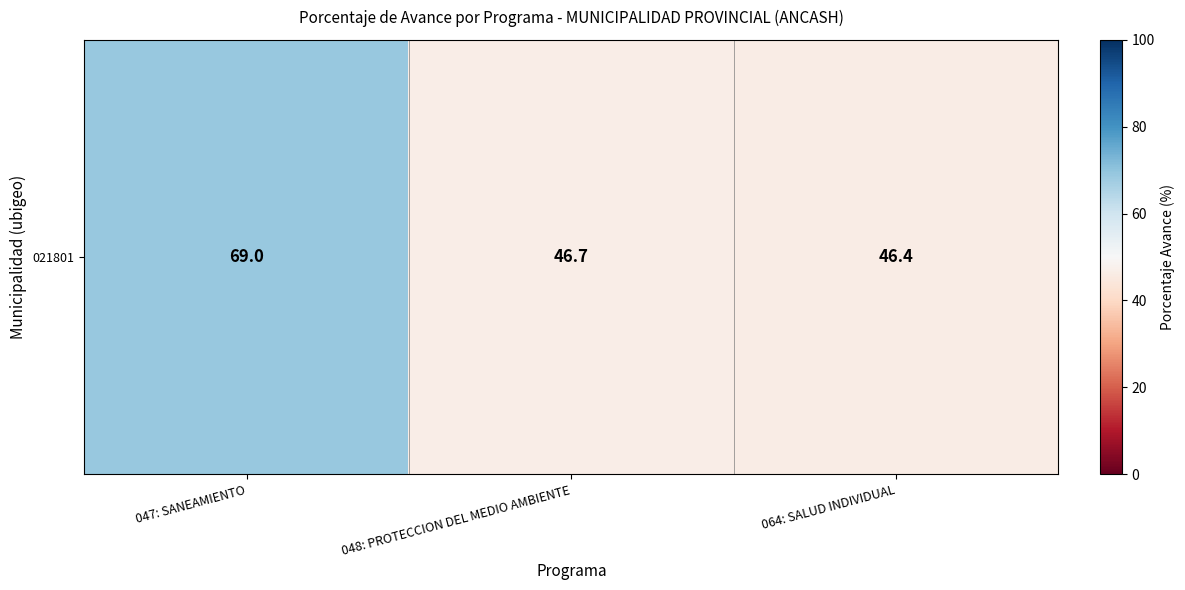

Where is the data nearest to the value 57?

048: PROTECCION DEL MEDIO AMBIENTE